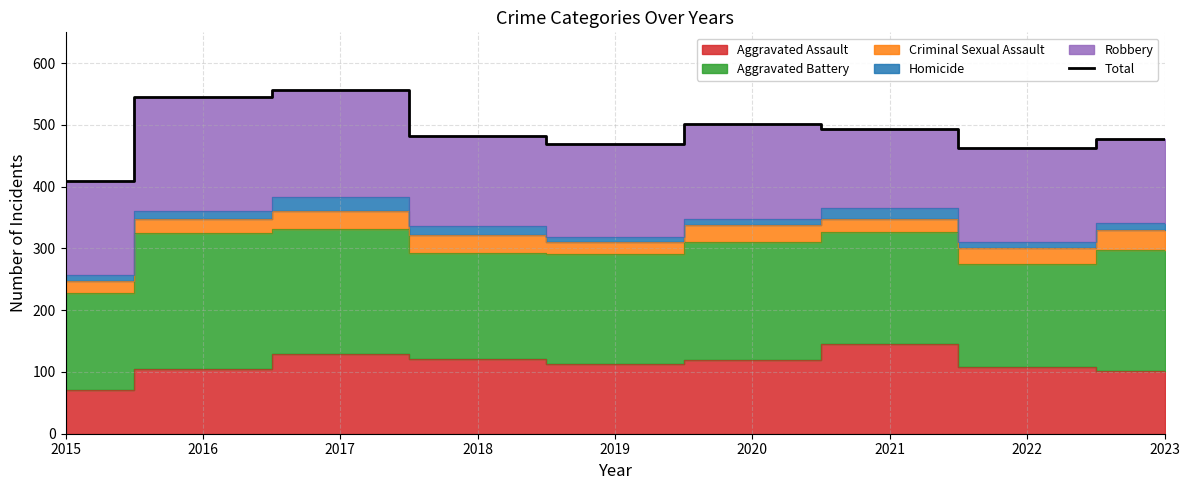

How many points are higher than both their immediate neighbors (excluding endpoints)?

2